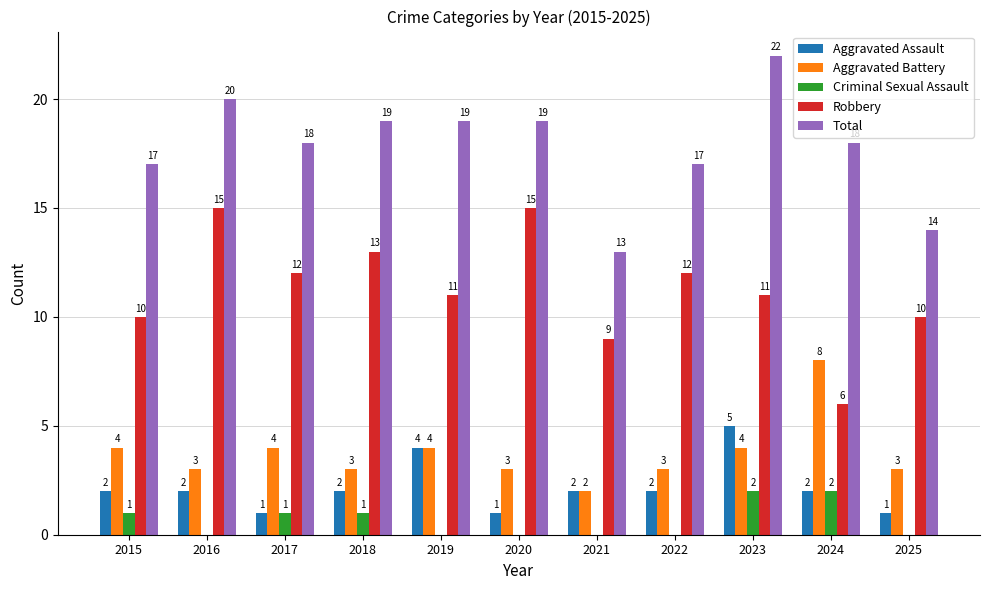

What is the sum of the Robbery values at 2023 and 2021?

20